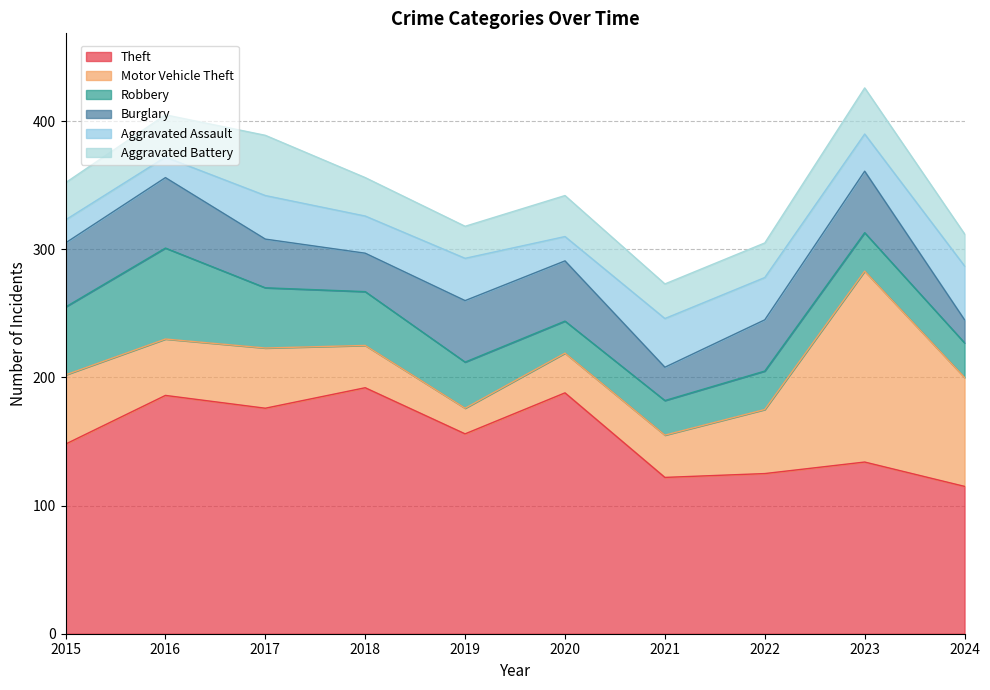

True or false: Motor Vehicle Theft has a value of 88 at 2015.

False